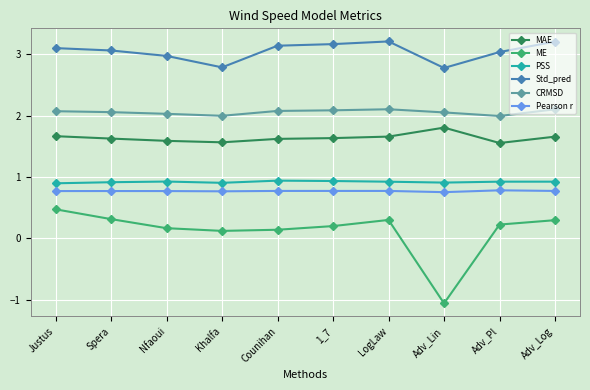

What is the label of the 2nd point from the left?

Spera